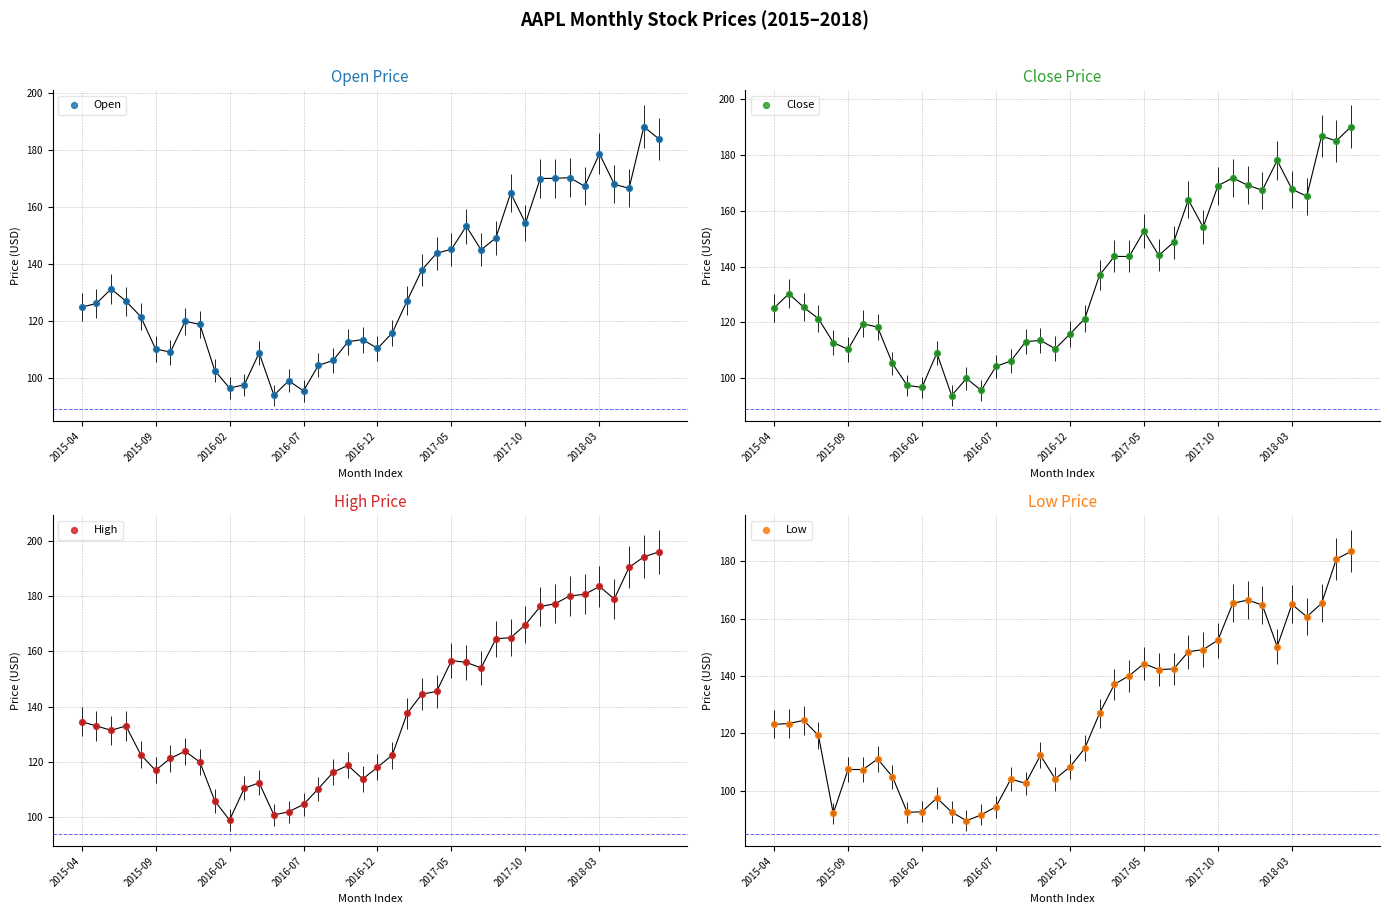

Which series contains the highest Y value?

High